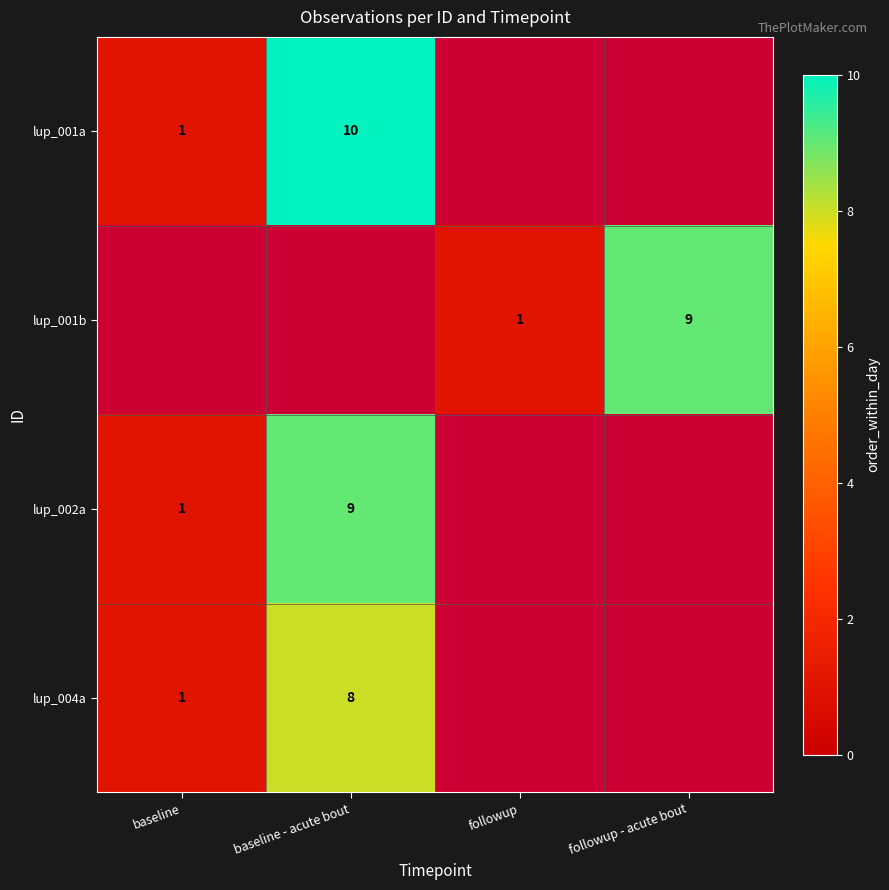

Is it true that lup_002a equals 4 at baseline - acute bout?

False